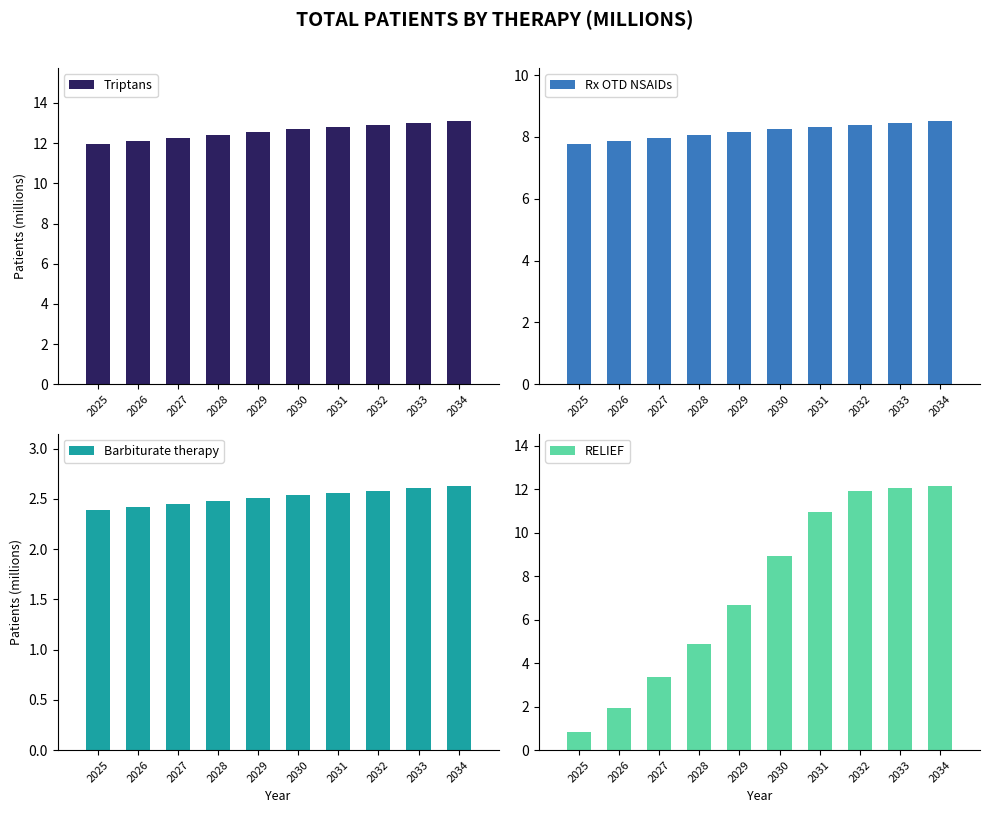

Count the number of categories in the chart.

10